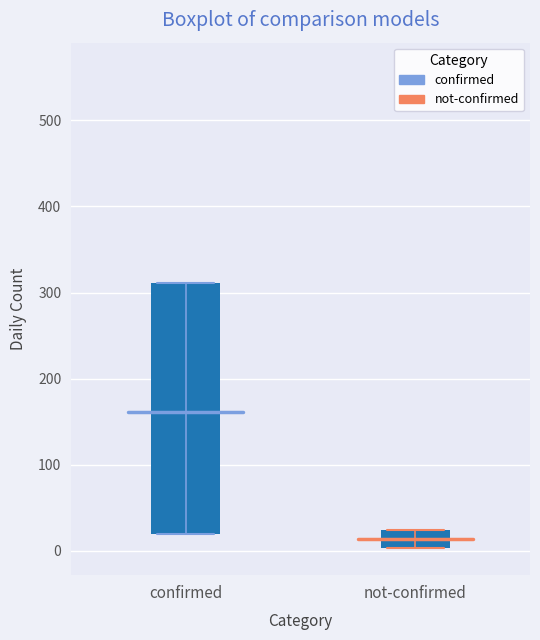

Which box's median line is the lowest?

not-confirmed